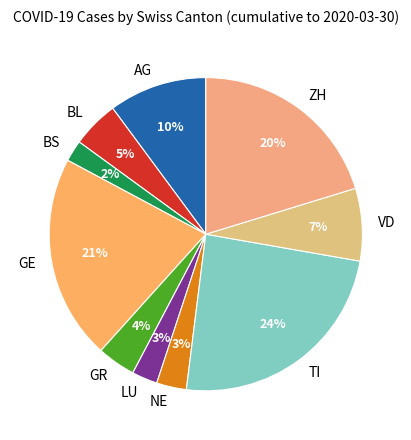

What is the ratio of the value at GE to the value at TI?

0.9